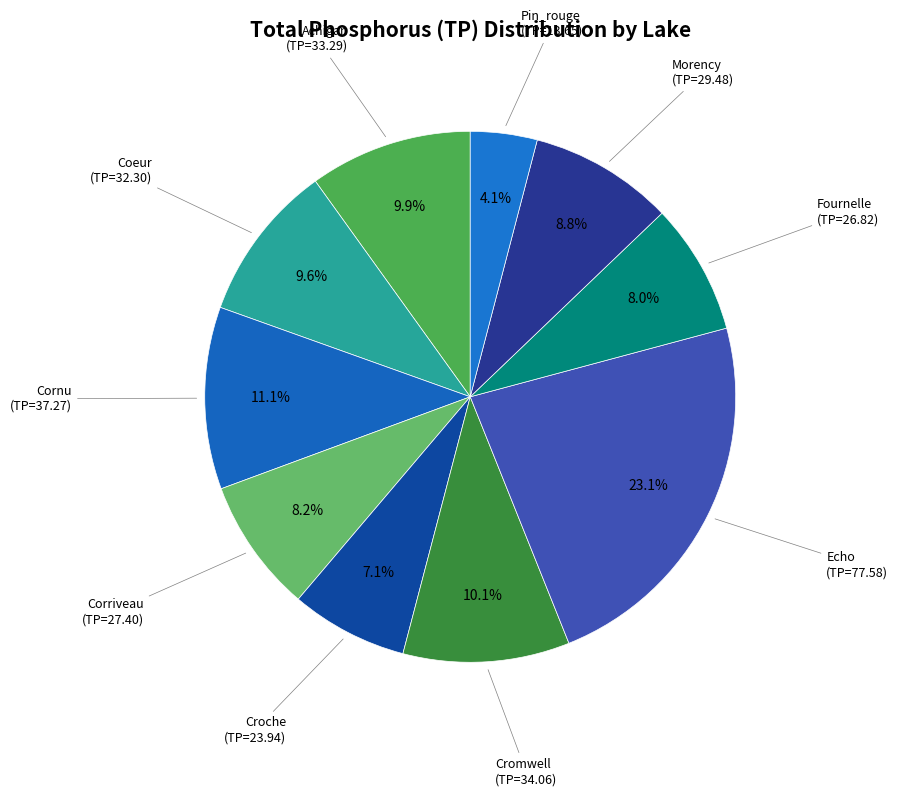

How many slices are in this pie chart?

10